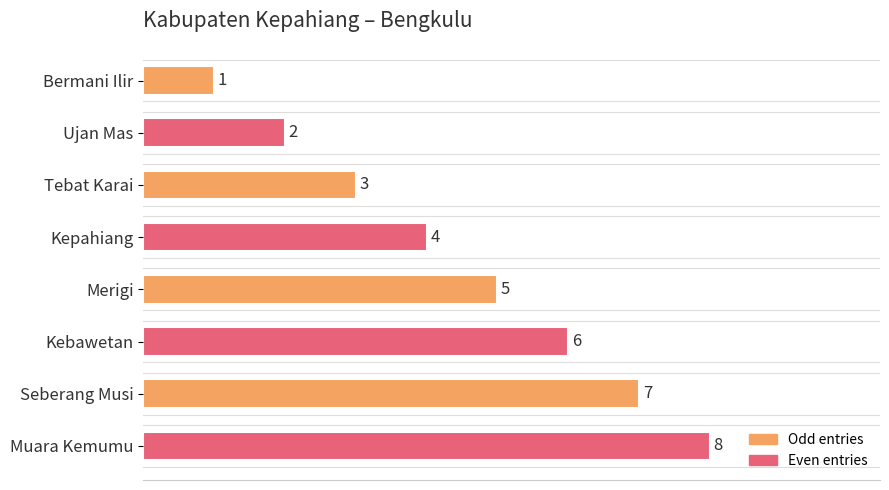

What is the sum of all values?

36